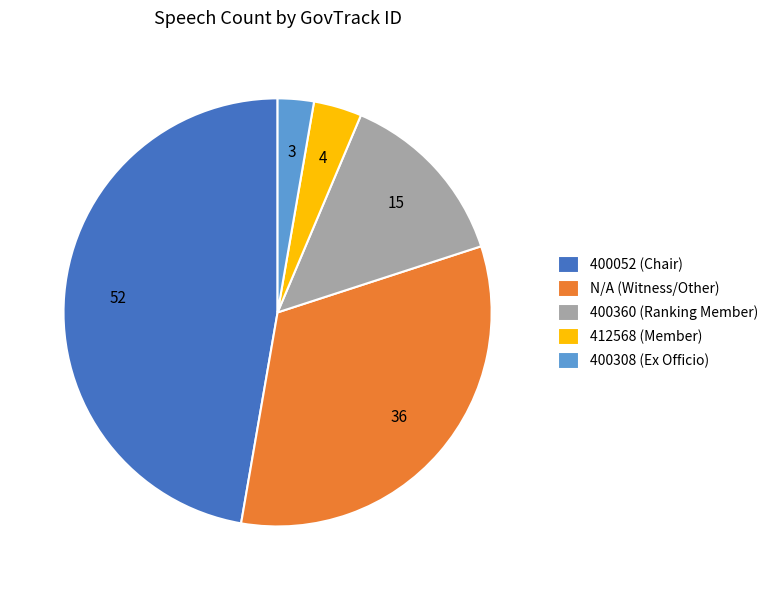

True or false: N/A (Witness/Other) accounts for 21% of the total.

False